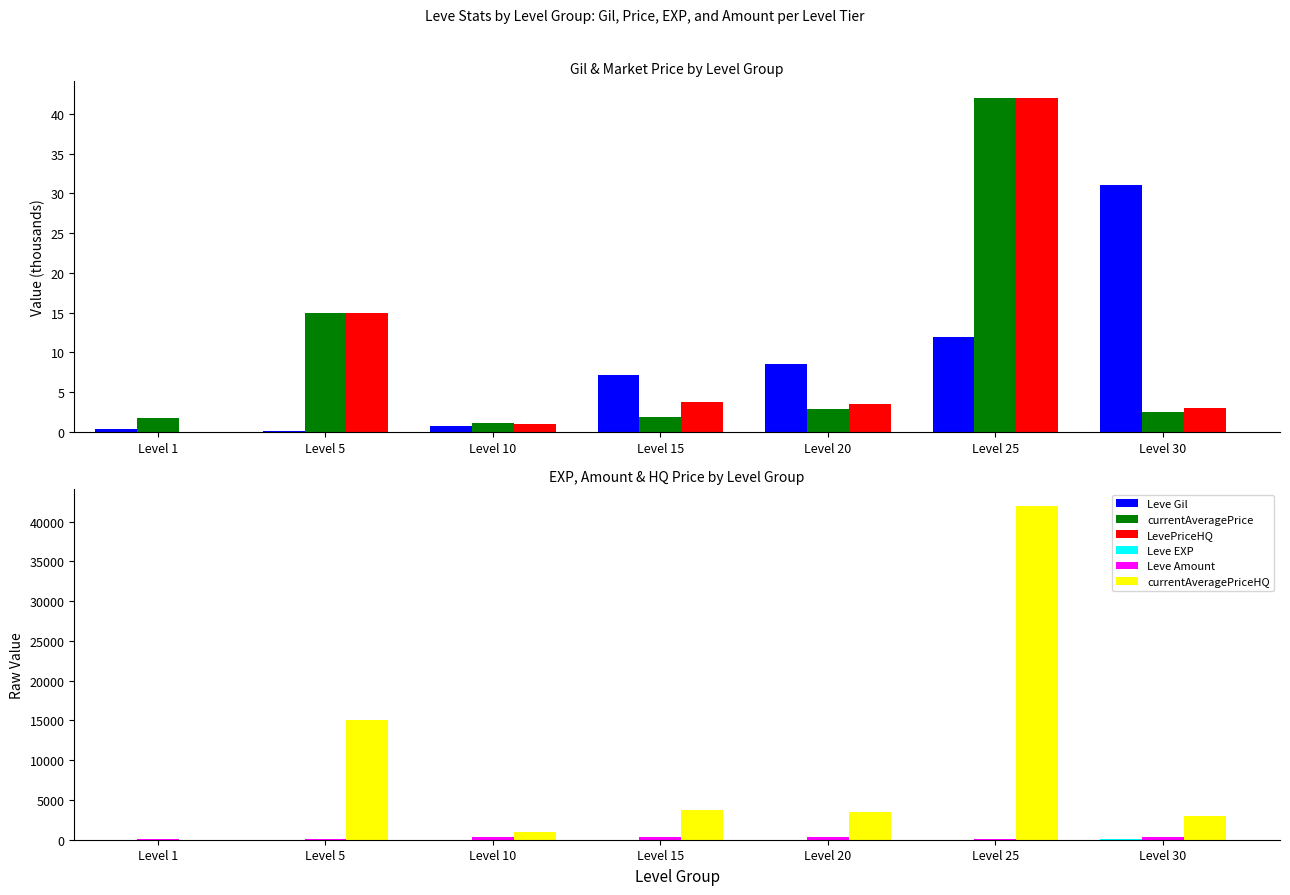

Between Level 20 and Level 30, which series saw the biggest shift?

currentAveragePriceHQ